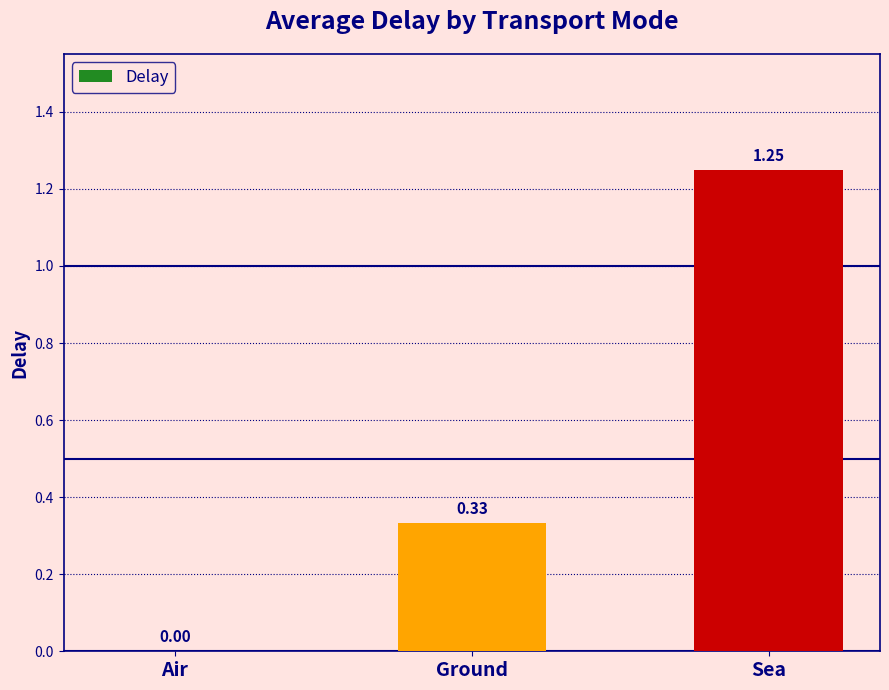

Are the bars horizontal?

No